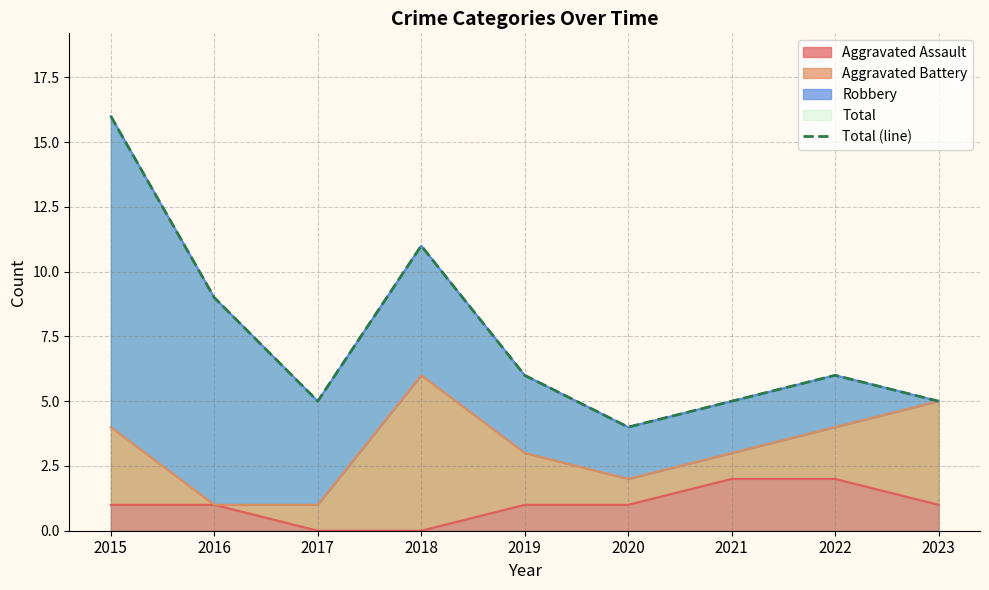

How many points are lower than both their immediate neighbors (excluding endpoints)?

2